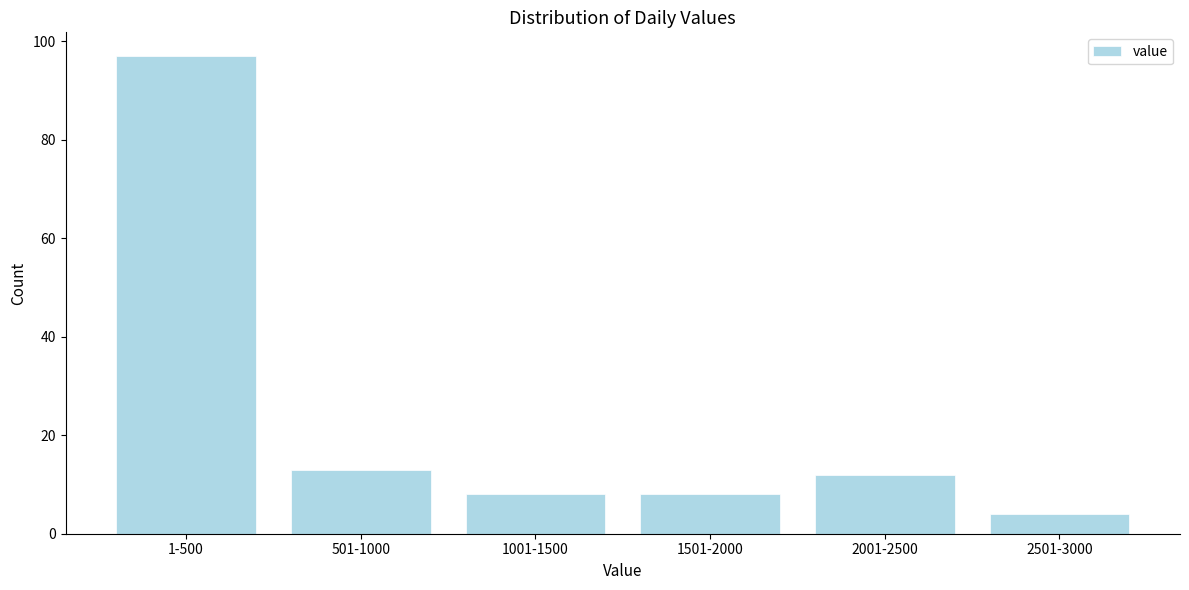

Reading right to left, transcribe all the data shown in this chart.

2501-3000=4	2001-2500=12	1501-2000=8	1001-1500=8	501-1000=13	1-500=97